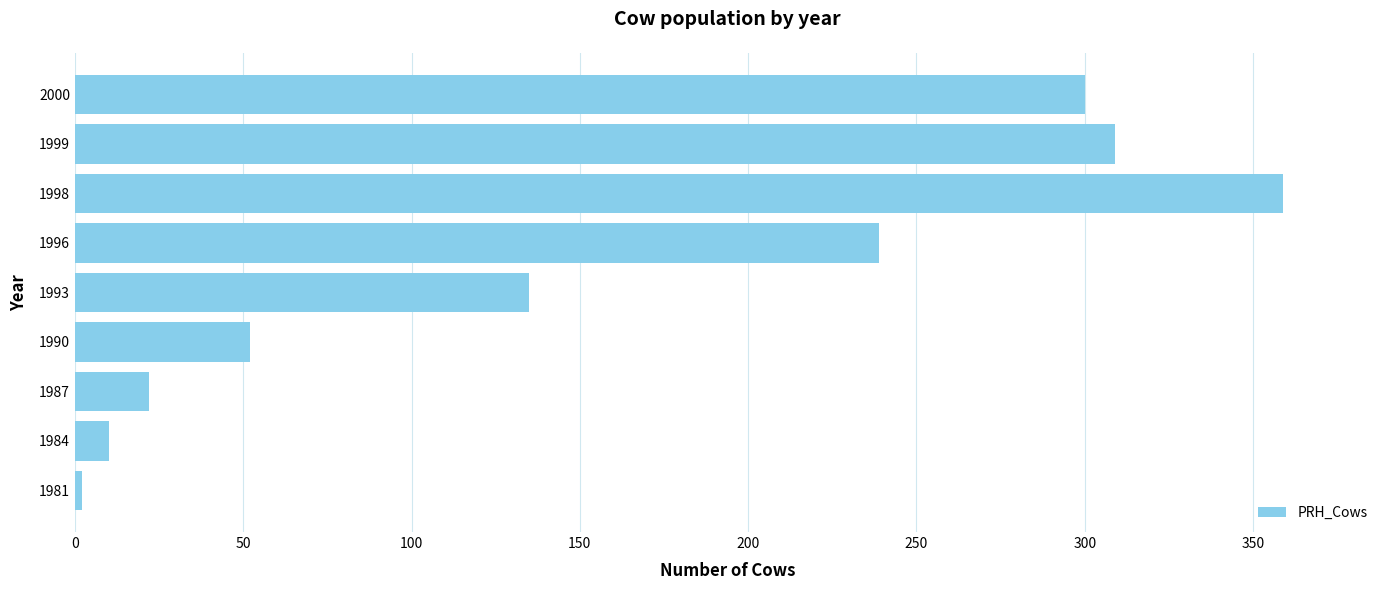

List the labels in order of value, smallest first.

1981, 1984, 1987, 1990, 1993, 1996, 2000, 1999, 1998